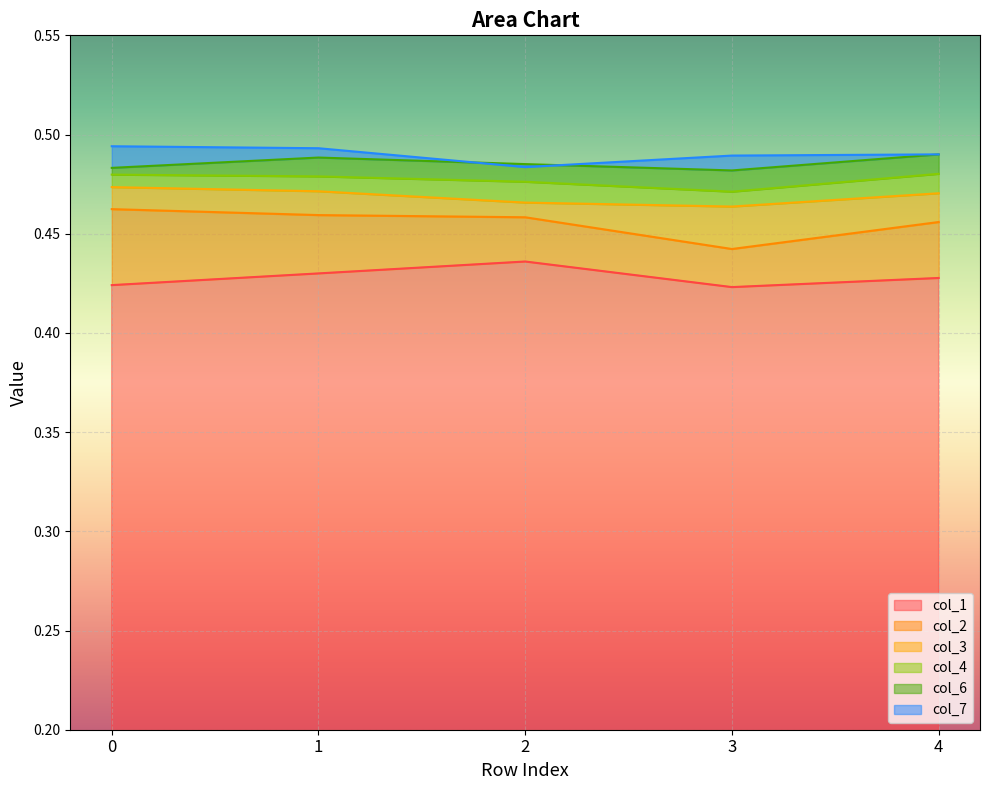

At which label is col_3 closest to 0?

3